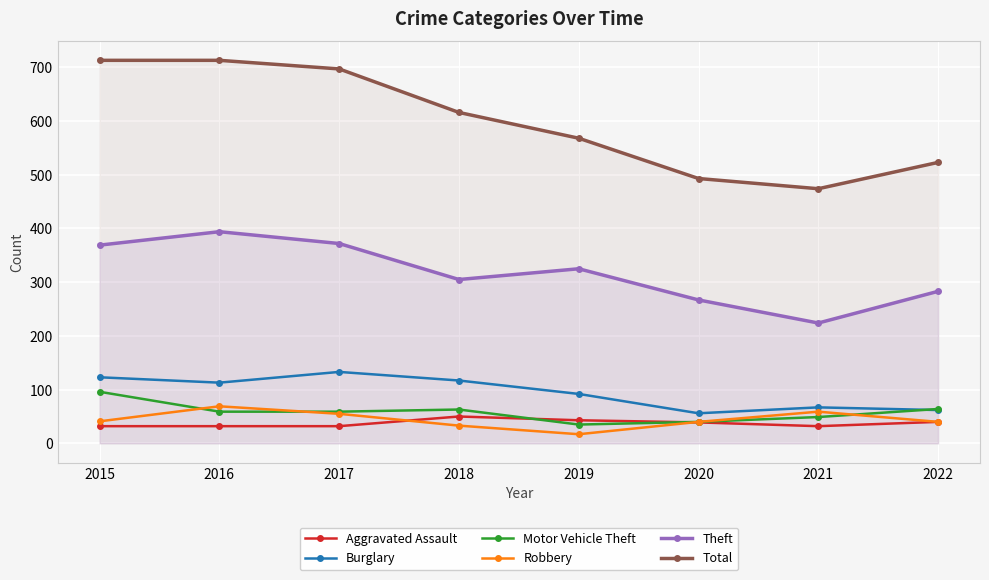

Where is Burglary nearest to the value 94?

2019